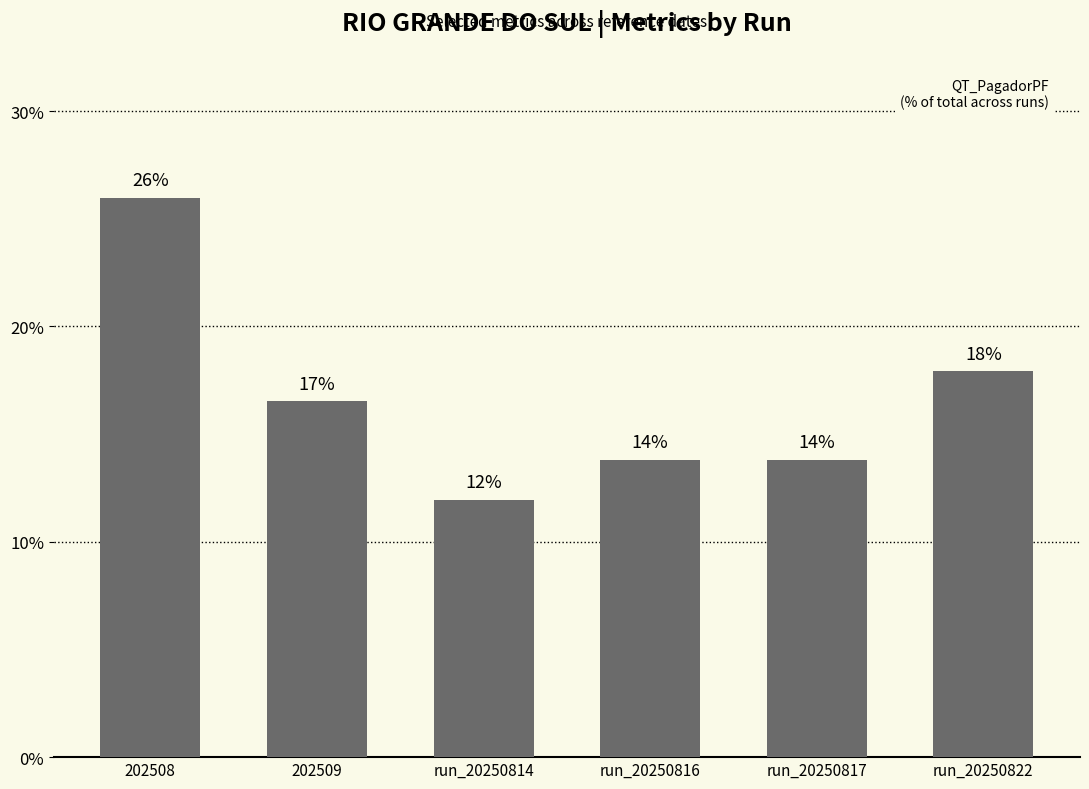

List the labels in order of value, largest first.

202508, run_20250822, 202509, run_20250816, run_20250817, run_20250814